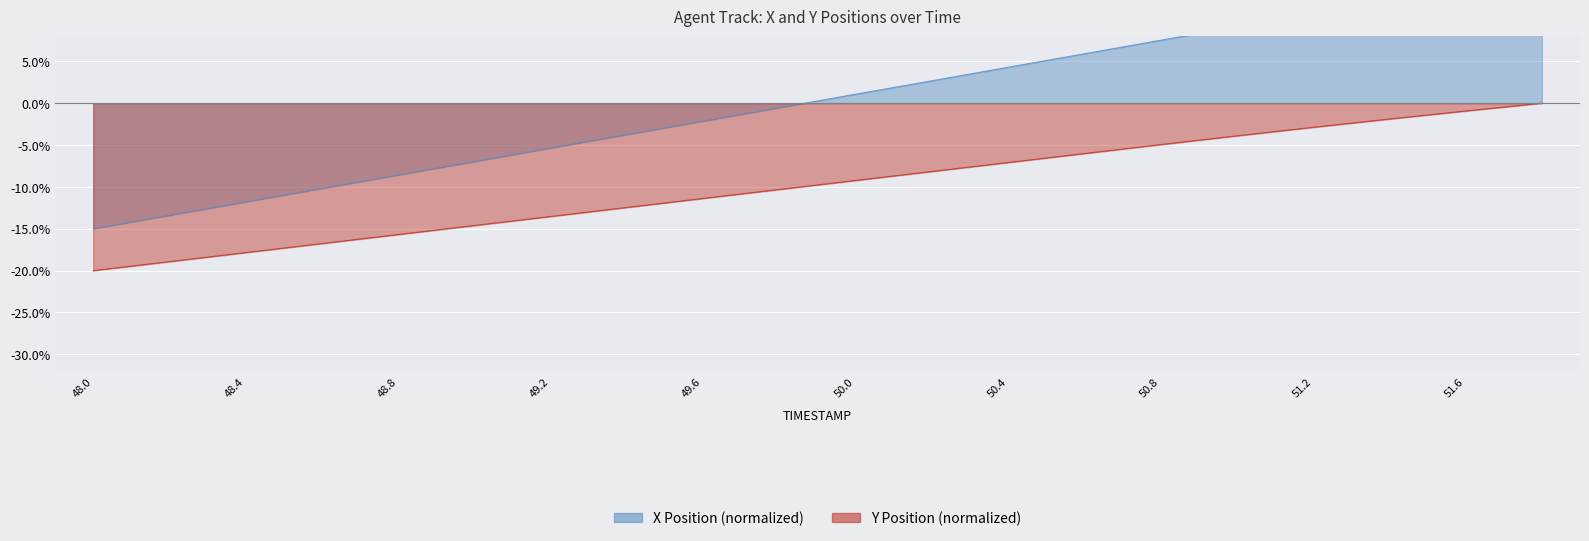

What position from the right is 50.2?

9